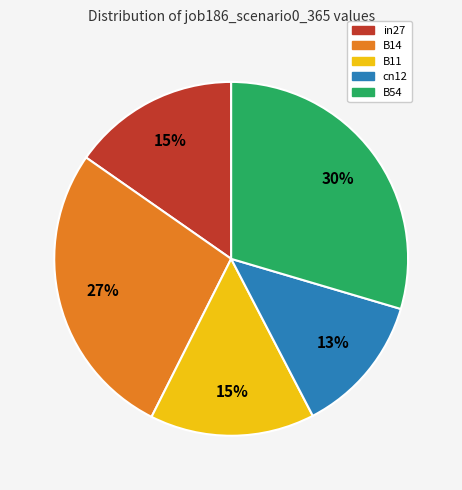

Between cn12 and B11, which is larger?

B11